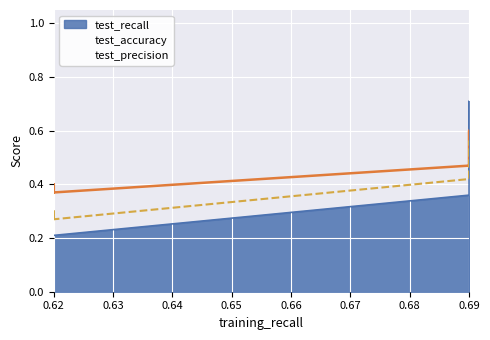

The test_recall series shows 0.4 at 0.69. True or false?

True